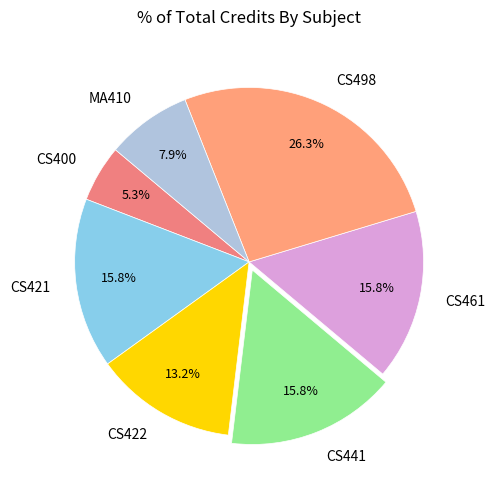

Is it true that CS422 is 13% of the pie?

True